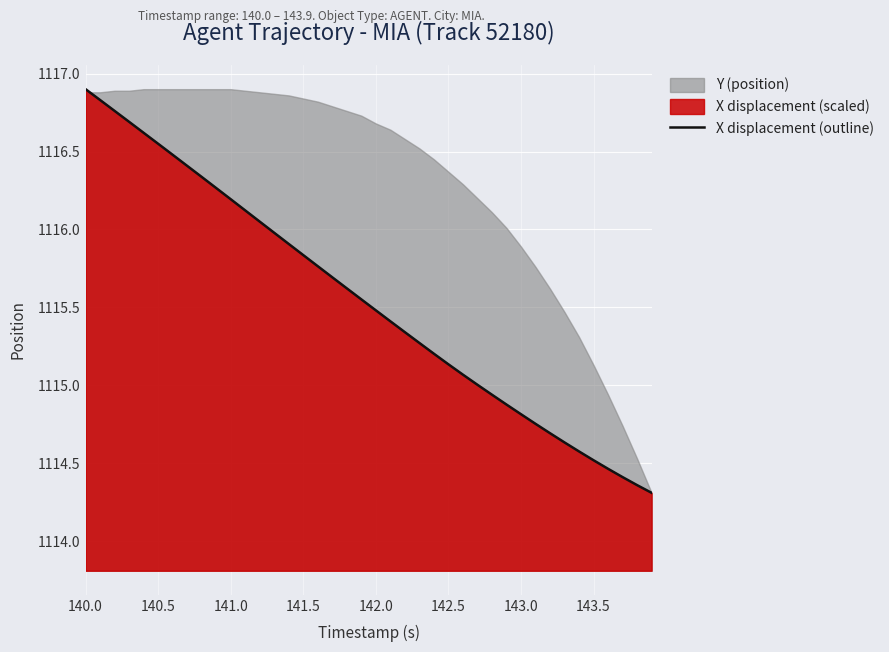

What is the minimum value for X displacement (outline)?

1114.3